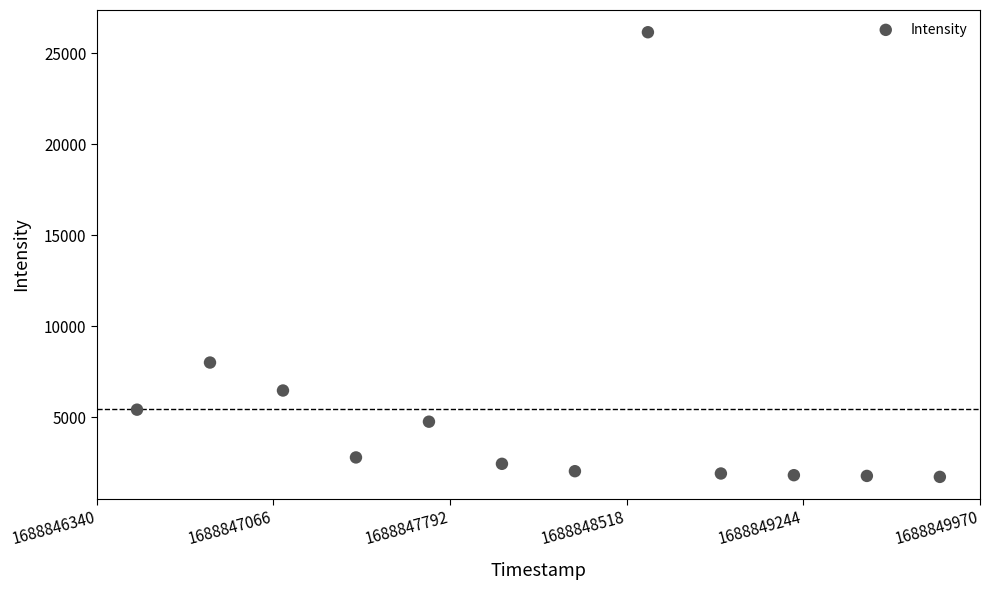

What is the average Y value?

5434.2